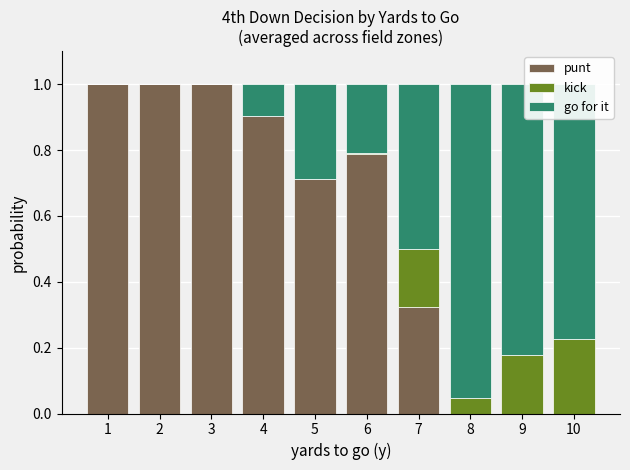

How many distinct data groups are displayed?

3